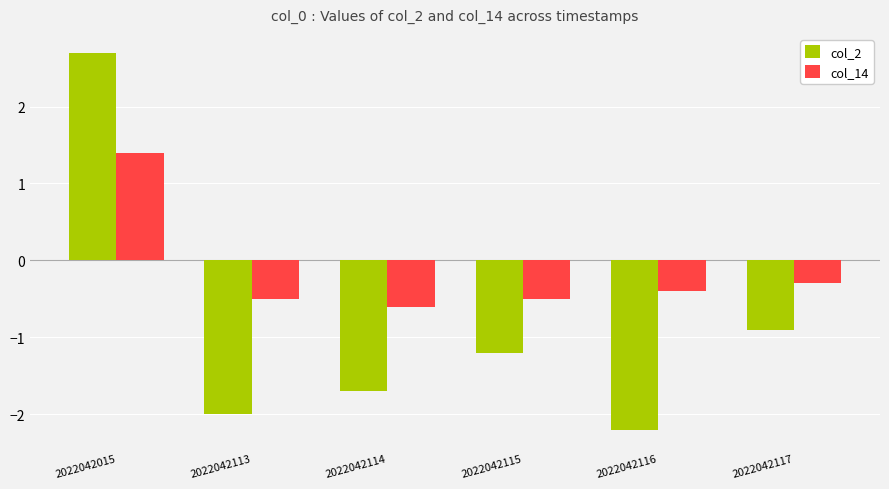

What is the sum of all col_14 values?

-0.9